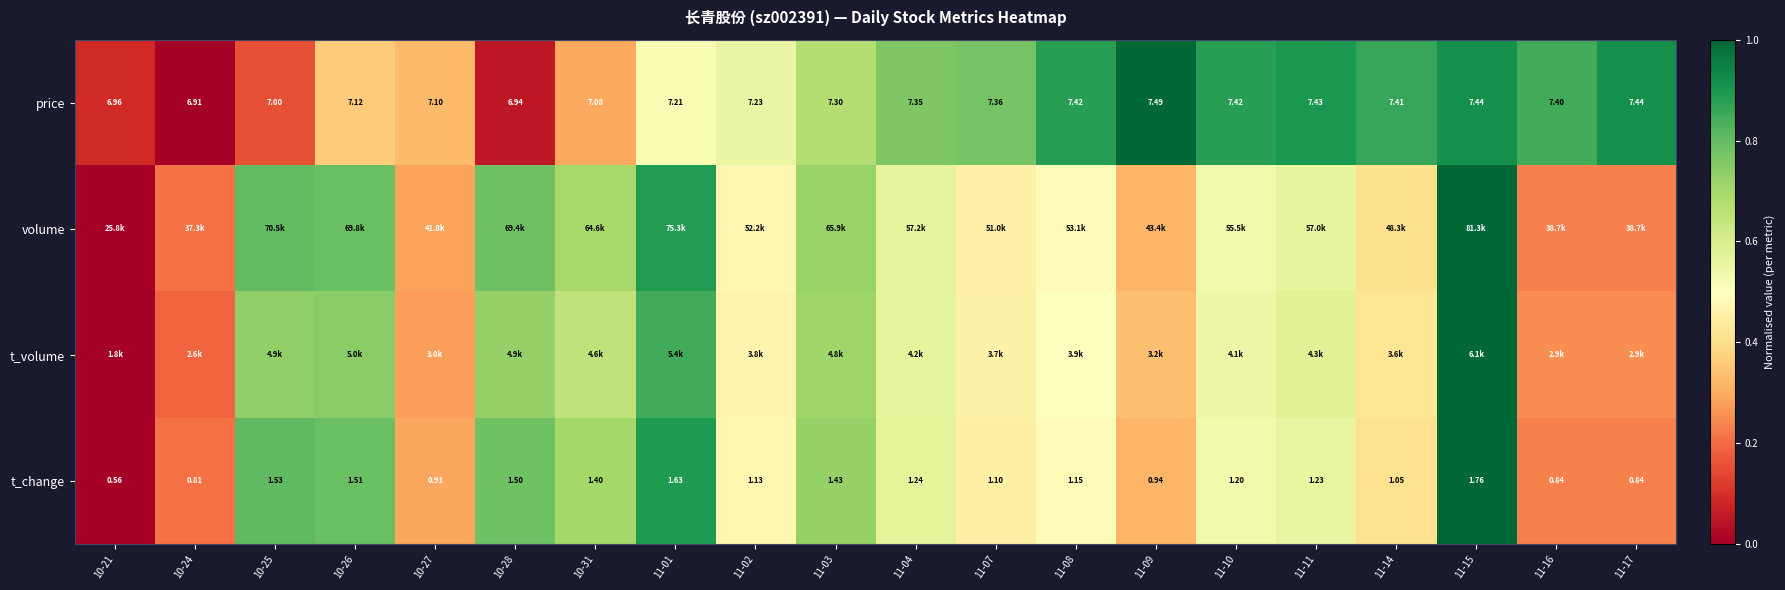

How many values in the price series are below 7?

3